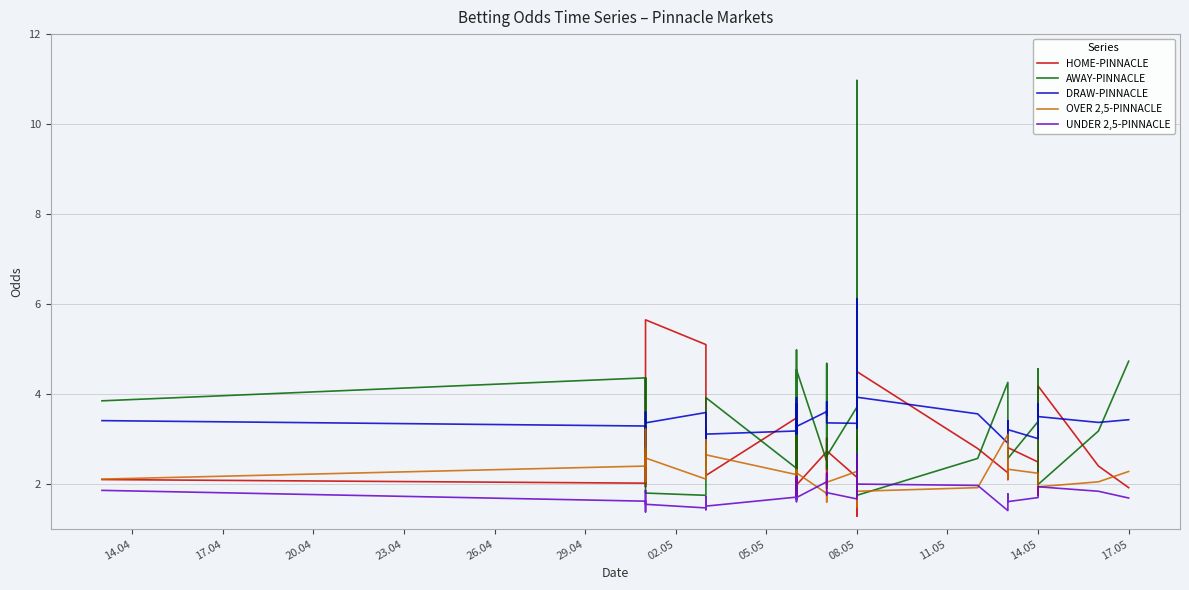

What is the label of the 27th point from the left?

26